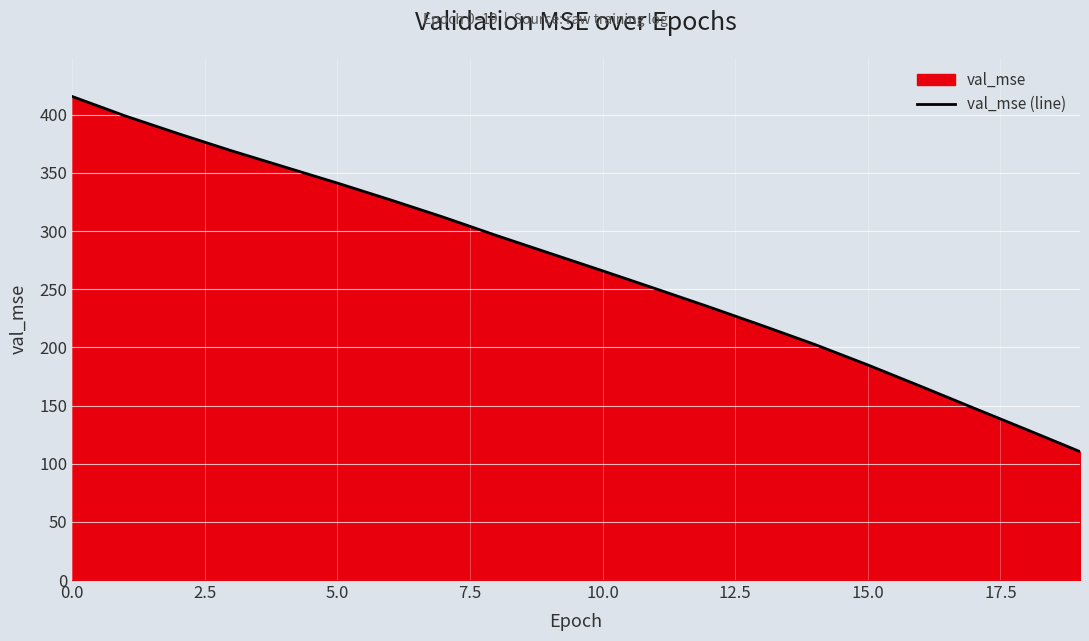

True or false: there are more than 0 points higher than both neighbors.

False